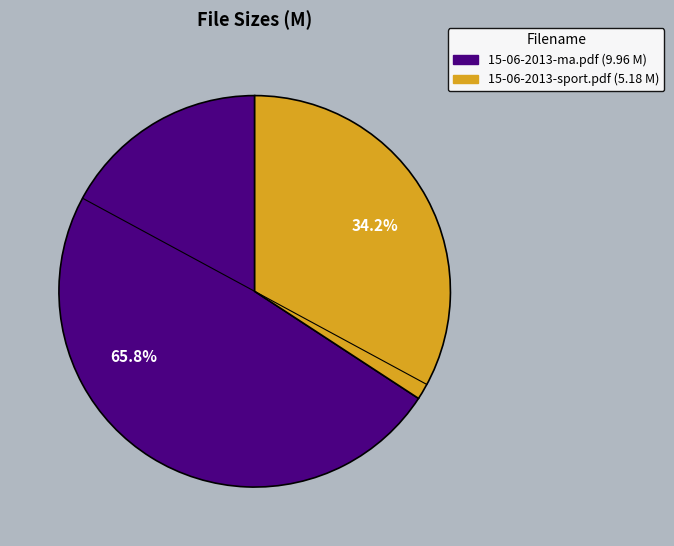

Count the number of slices in the pie.

2